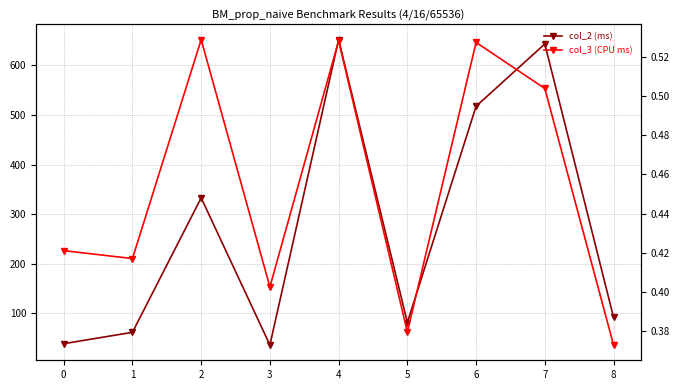

Reading left to right, list all the values displayed in this chart.

col_2 (ms): 0=38.7	1=61.6	2=332.9	3=36.0	4=652.1	5=81.4	6=517.7	7=643.4	8=92.1
col_3 (CPU ms): 0=0.4	1=0.4	2=0.5	3=0.4	4=0.5	5=0.4	6=0.5	7=0.5	8=0.4